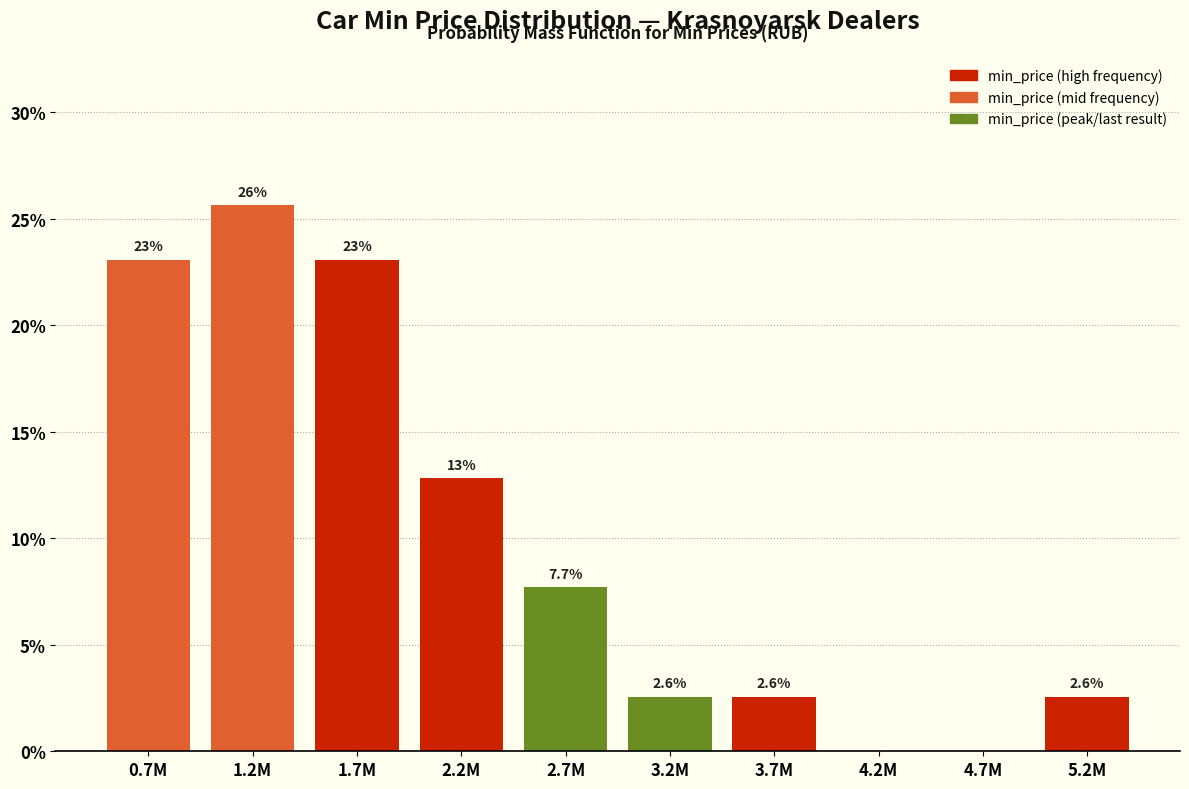

Reading left to right, list all the values displayed in this chart.

0.7M=23.1	1.2M=25.6	1.7M=23.1	2.2M=12.8	2.7M=7.7	3.2M=2.6	3.7M=2.6	4.2M=0.0	4.7M=0.0	5.2M=2.6